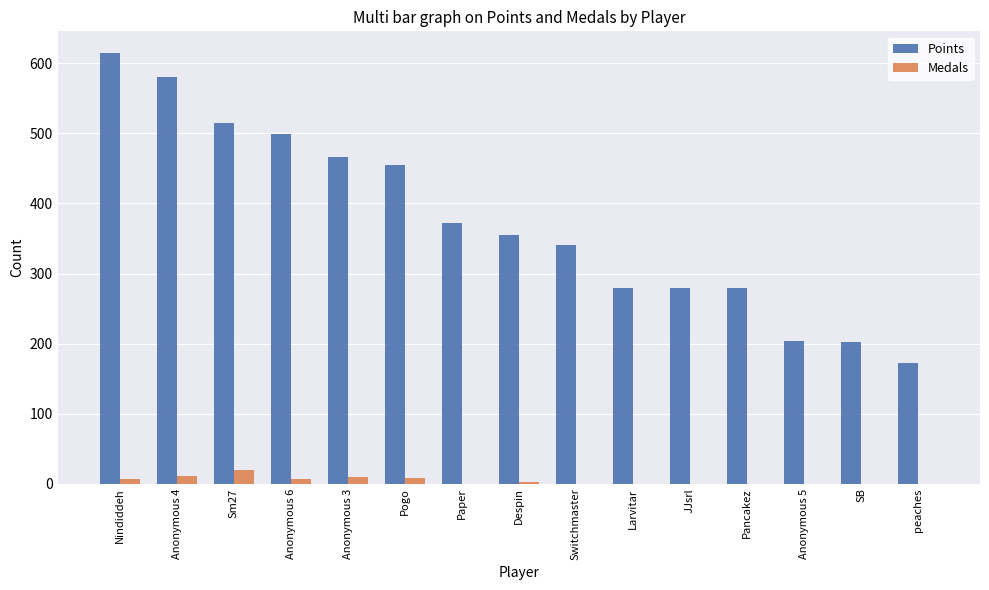

How many series are shown in this chart?

2